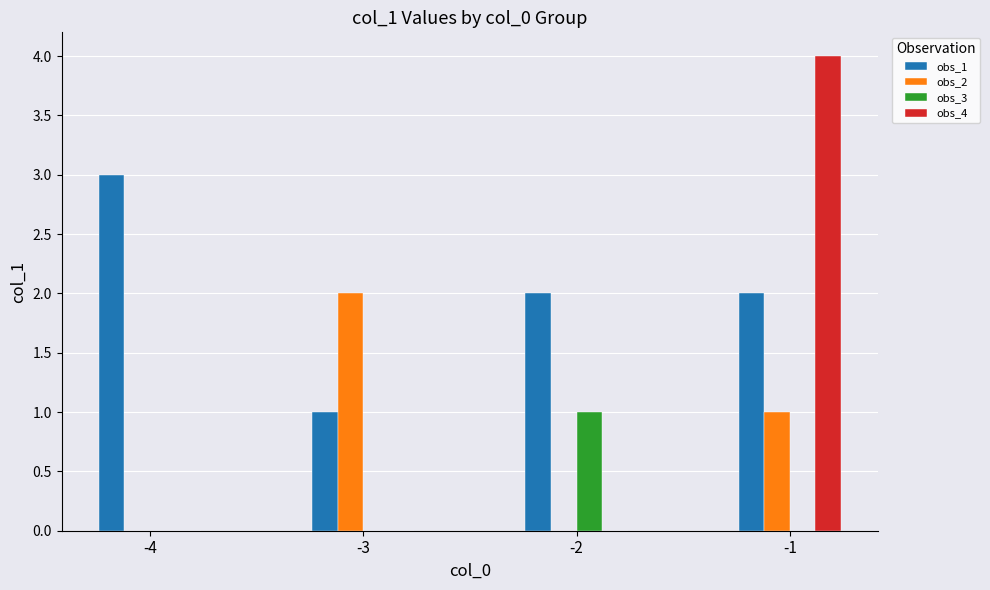

True or false: obs_2 has a value of 2 at -3.

True